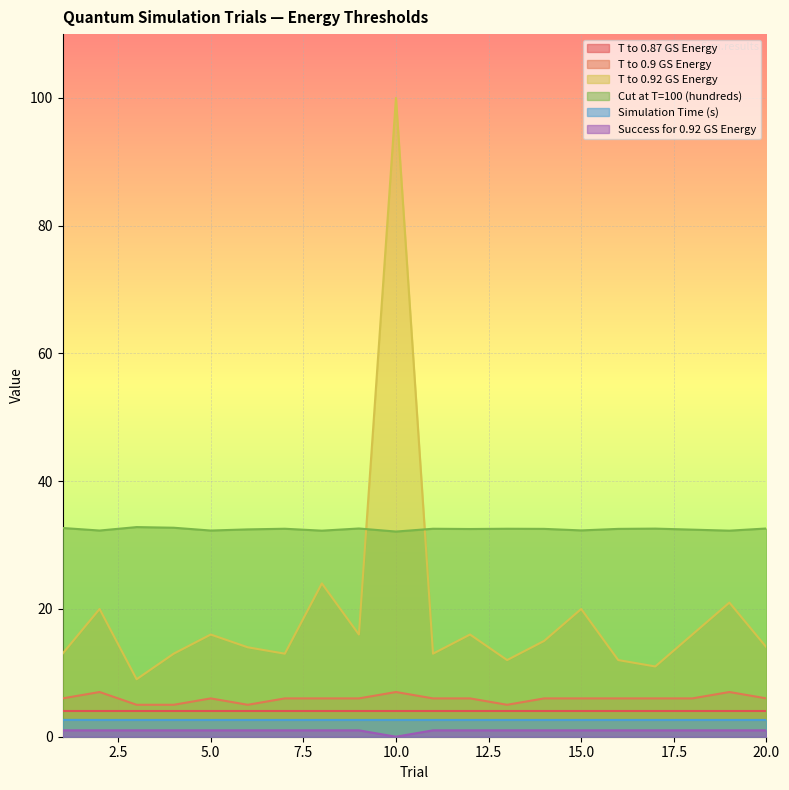

List the labels in order of Success for 0.92 GS Energy value, largest first.

1, 2, 3, 4, 5, 6, 7, 8, 9, 11, 12, 13, 14, 15, 16, 17, 18, 19, 20, 10